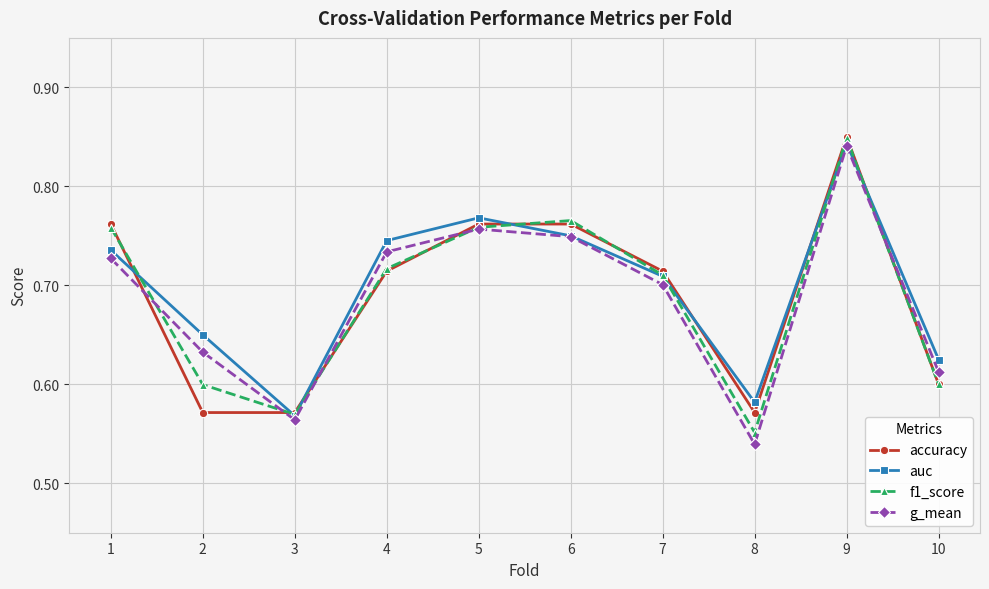

The value of f1_score at 7 is 1.0. True or false?

False